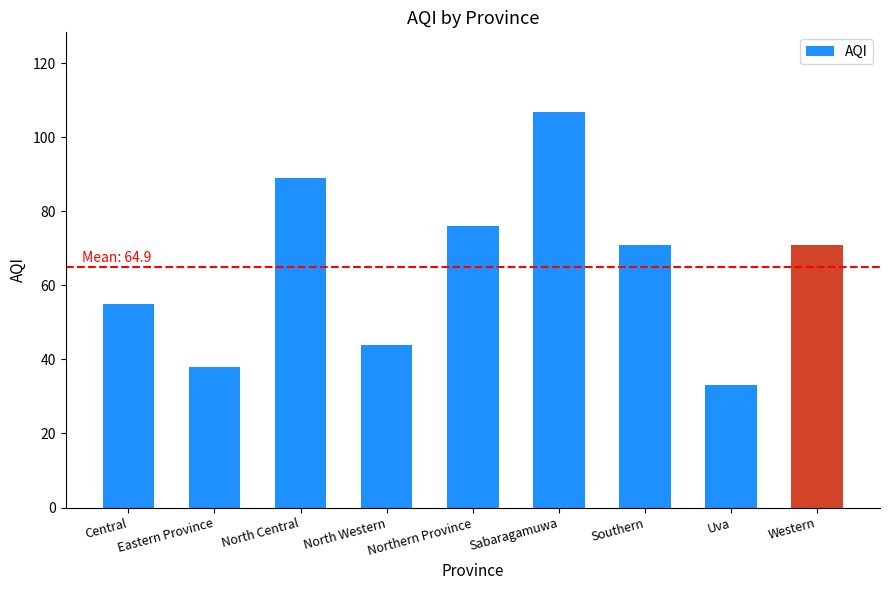

What is the change in value from Central to Eastern Province?

-17